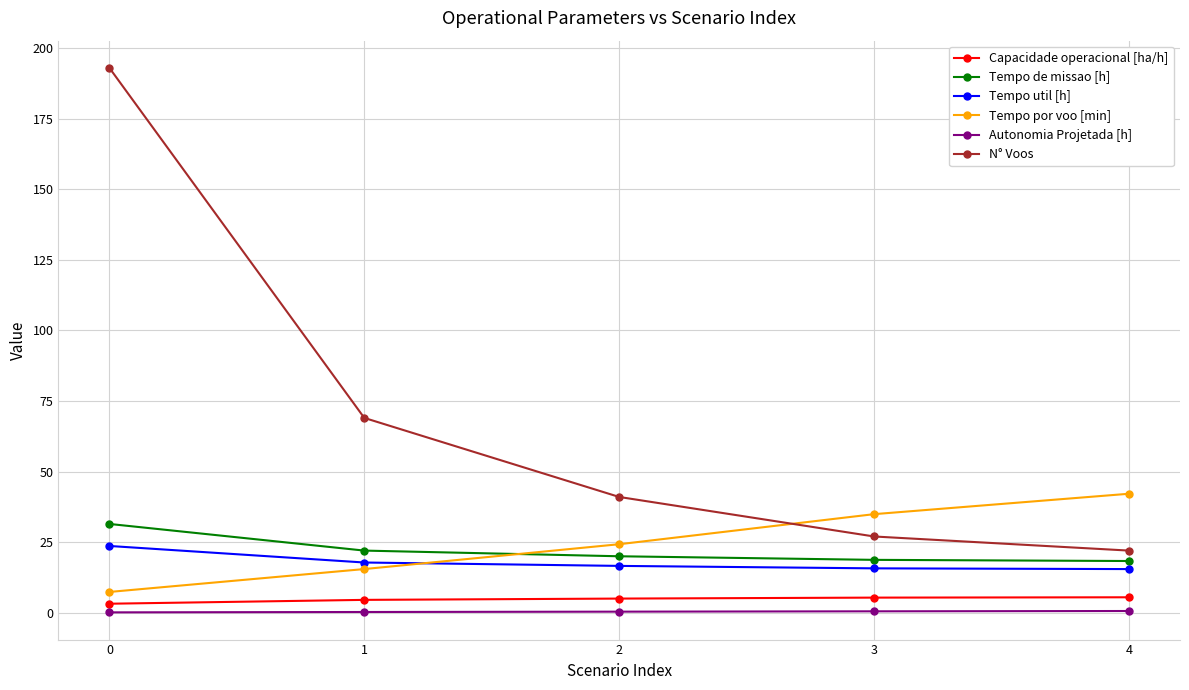

Is this an area chart (filled region under the line)?

No